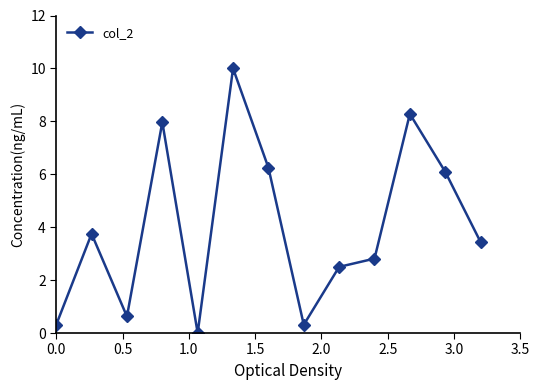

What is the value of the 13th point from the left?

3.4